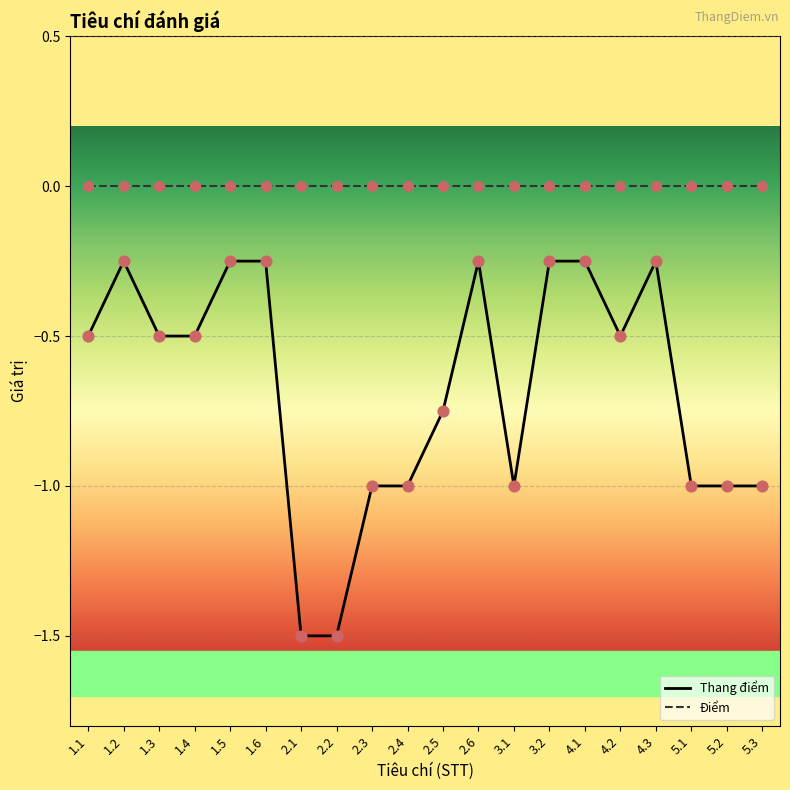

What are all the series names shown in the legend?

Thang điểm, Điểm